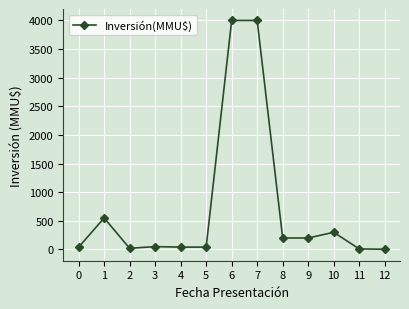

What is the greatest value displayed?

4000.0